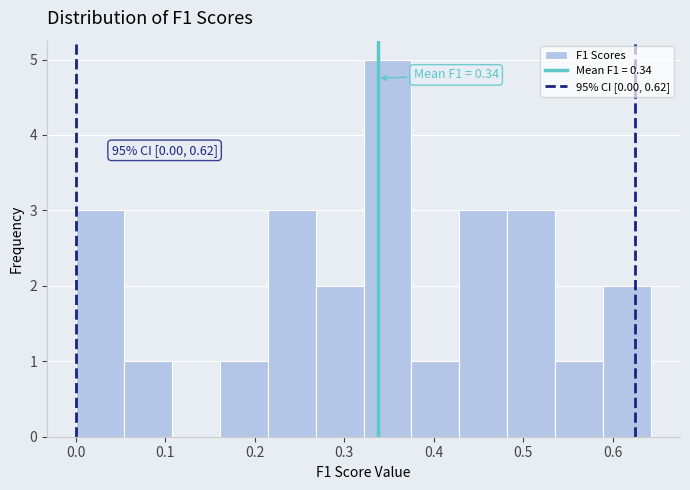

Which range on the x-axis has the tallest bar?

0.32 to 0.38